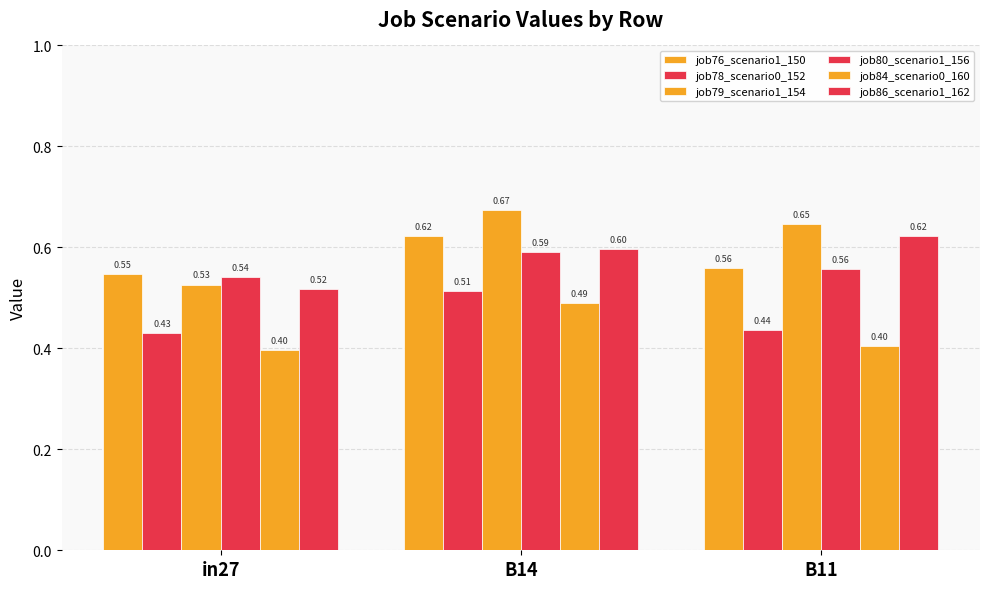

Does the chart contain stacked bars?

No